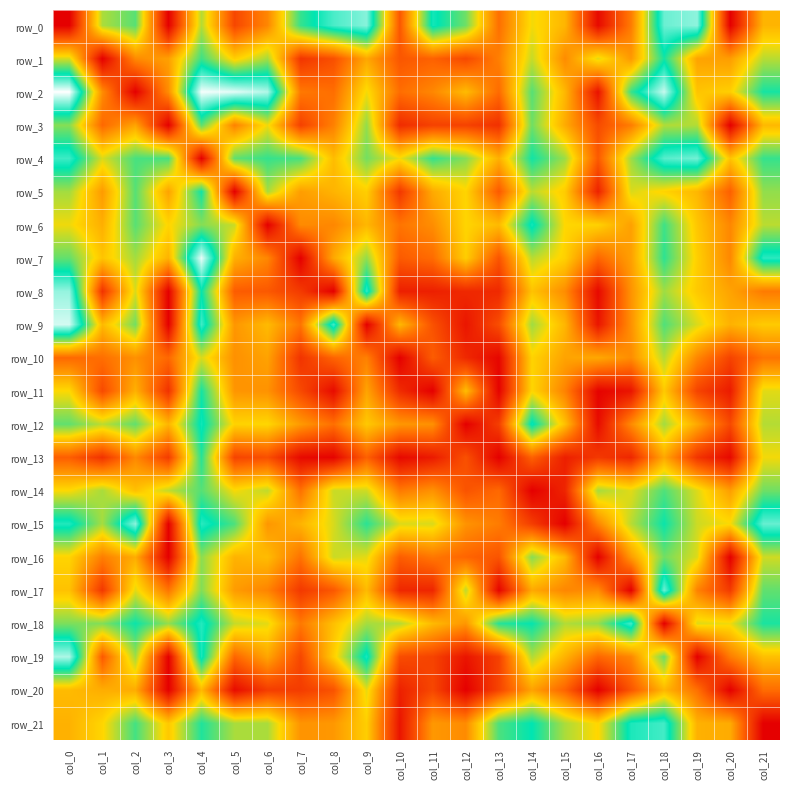

What is the total value across all series at col_21?

151.7